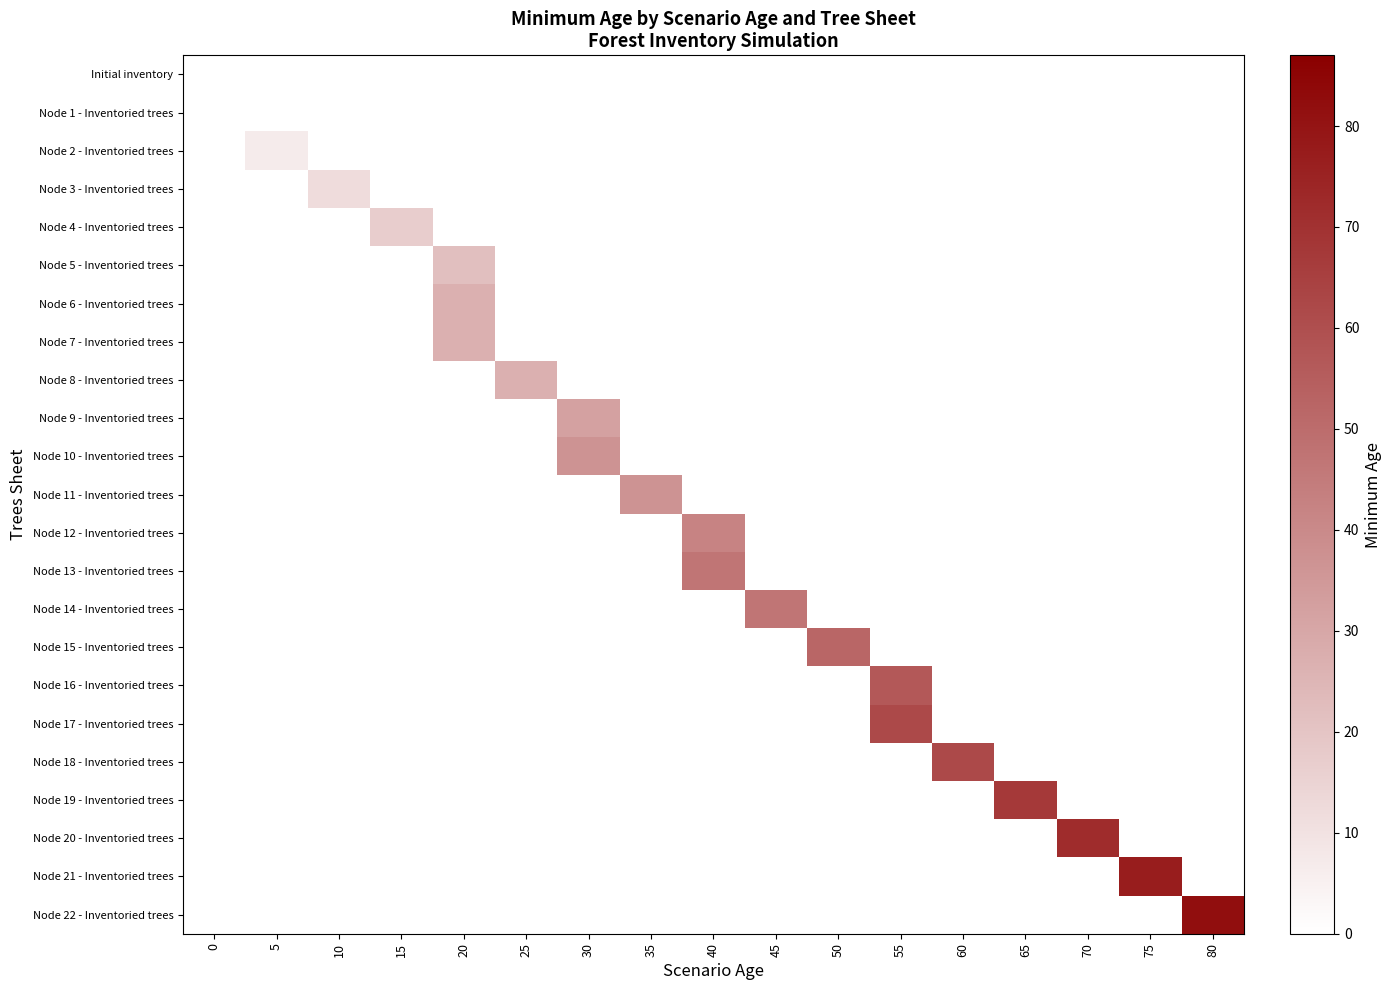

Count the number of categories in the chart.

17